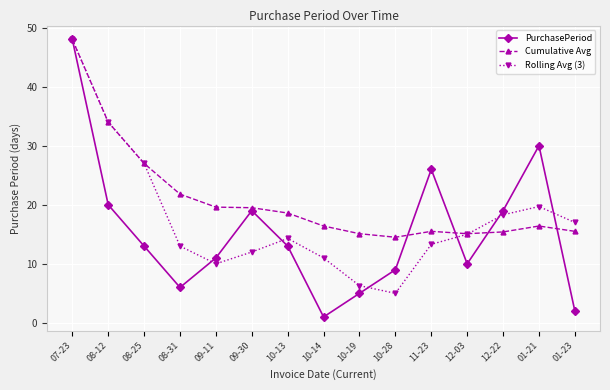

What is the approximate value of Rolling Avg (3) at 01-23?

17.0